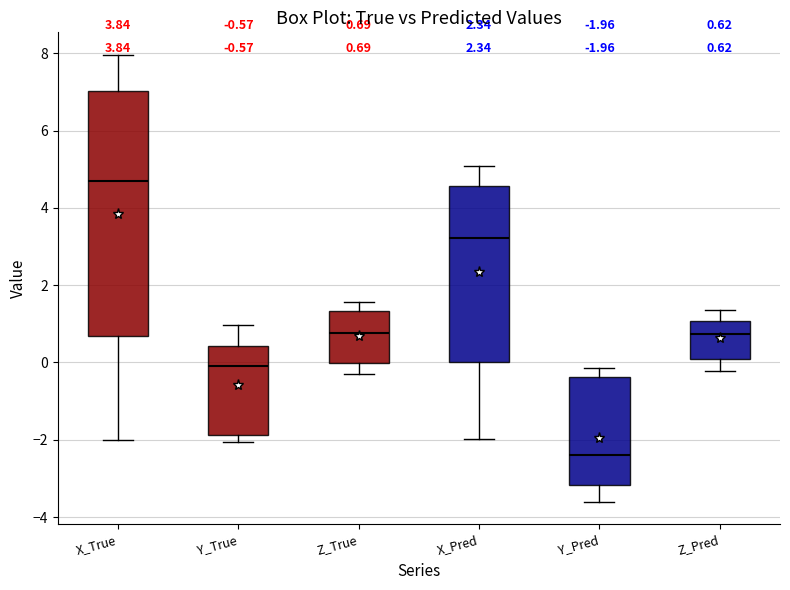

Which box is the tallest, from its lower edge to its upper edge?

X_True